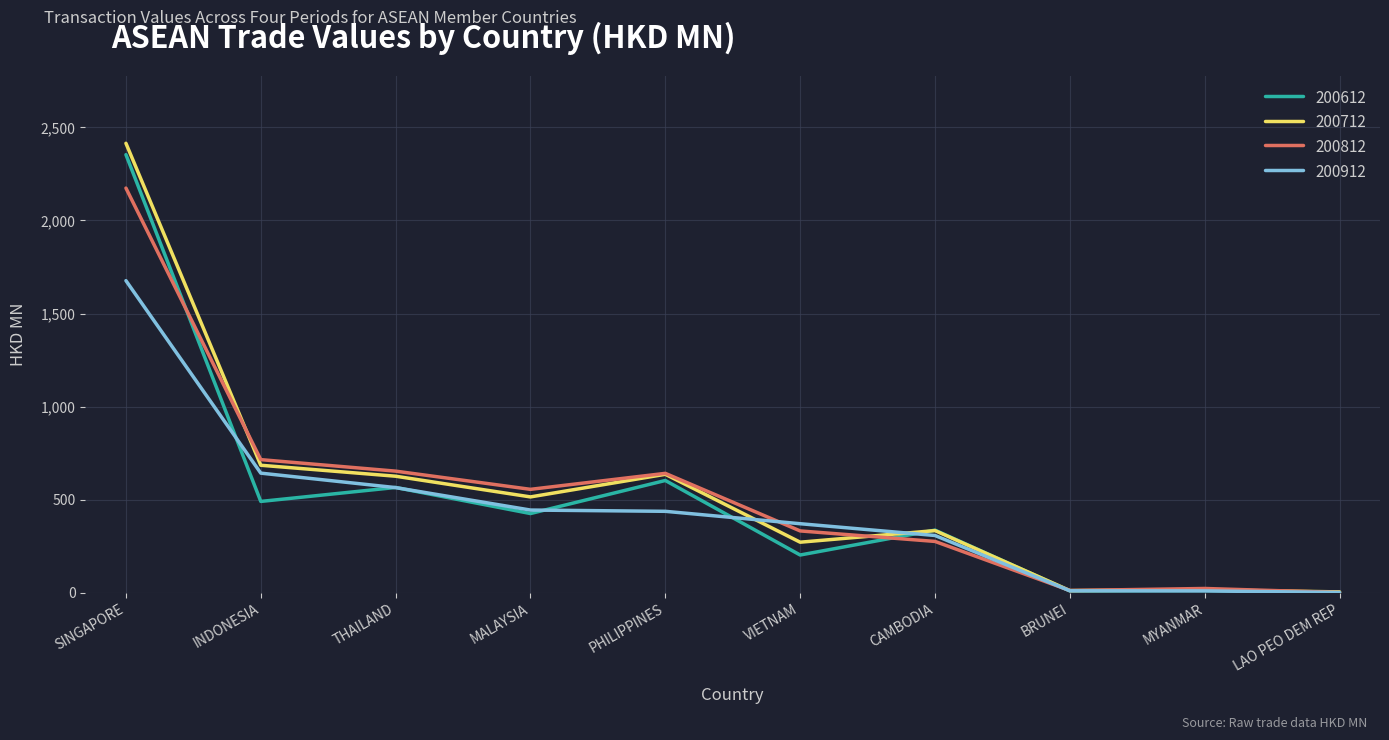

True or false: 200912 and 200712 intersect in this chart.

True